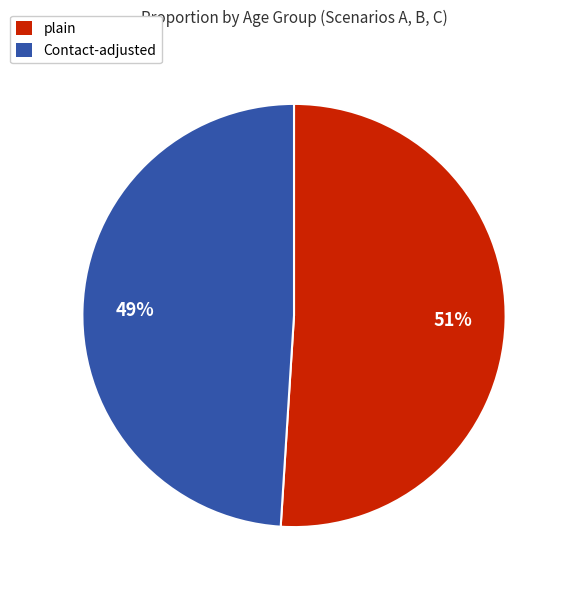

Which slice is the smallest?

Contact-adjusted